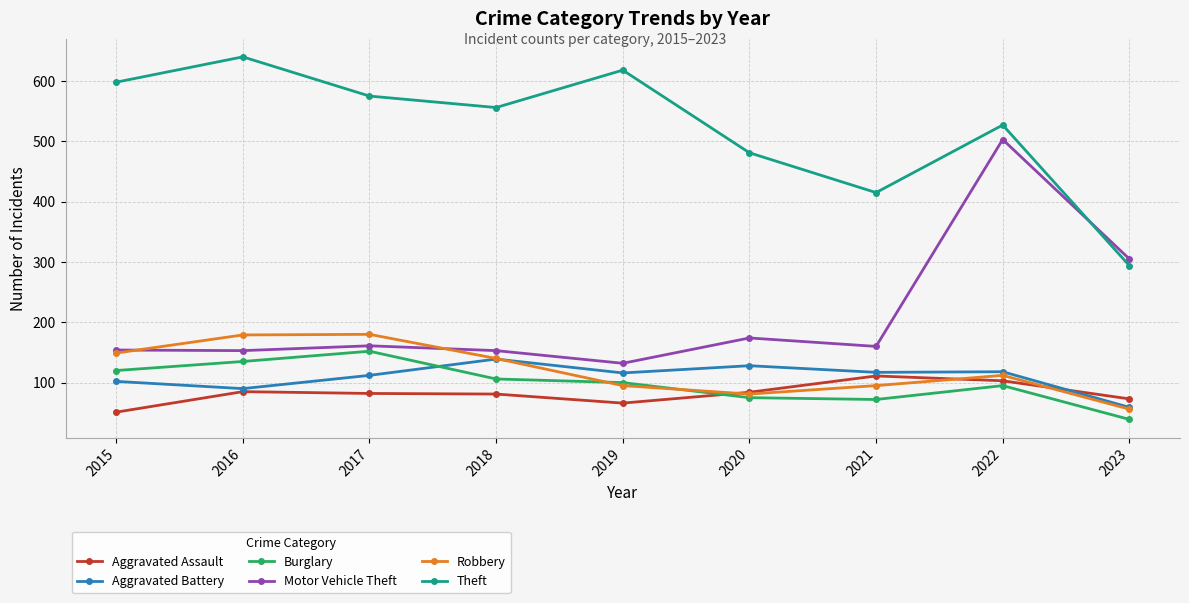

Is the value of Aggravated Assault at 2019 greater than the value of Robbery at 2015?

No